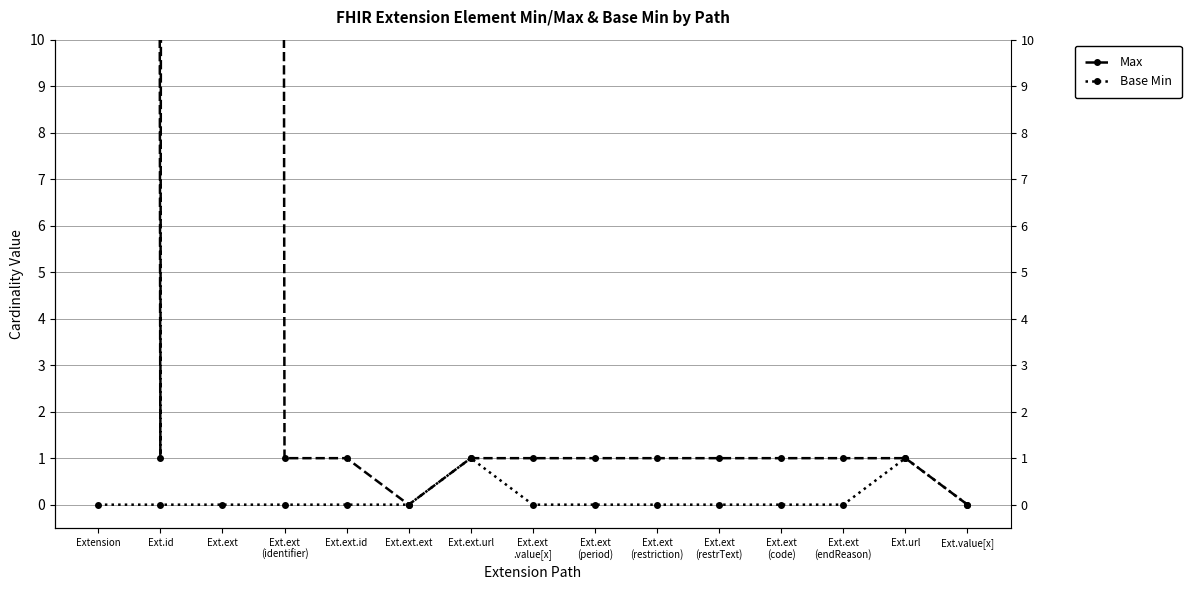

Between Ext.ext
(period) and Ext.ext.id, which is larger?

Ext.ext
(period)